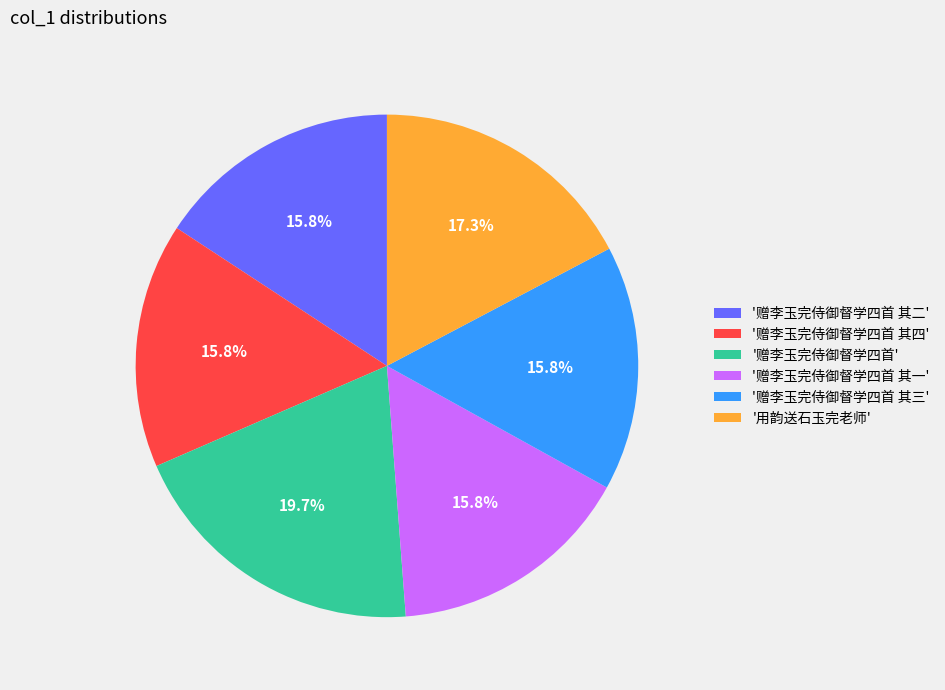

Does any single category account for the majority?

No